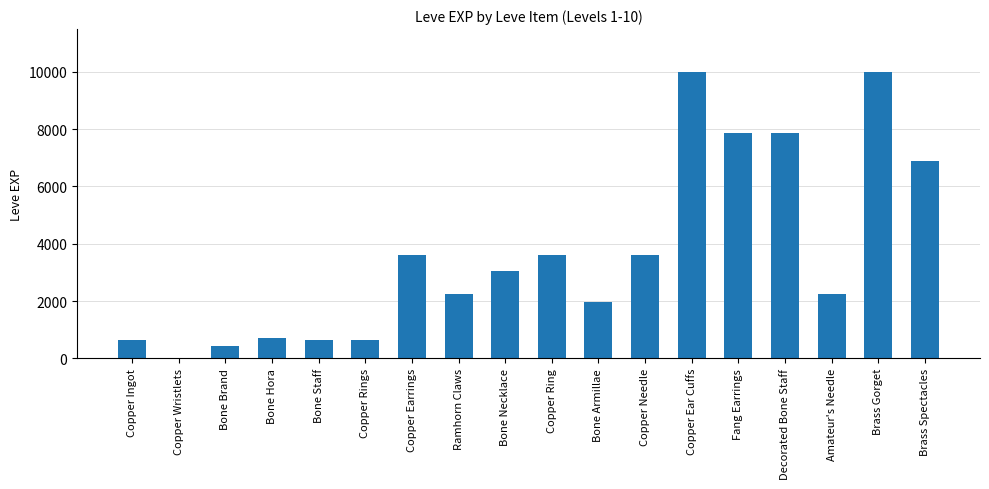

The chart shows a value of 450 at Bone Brand. True or false?

True